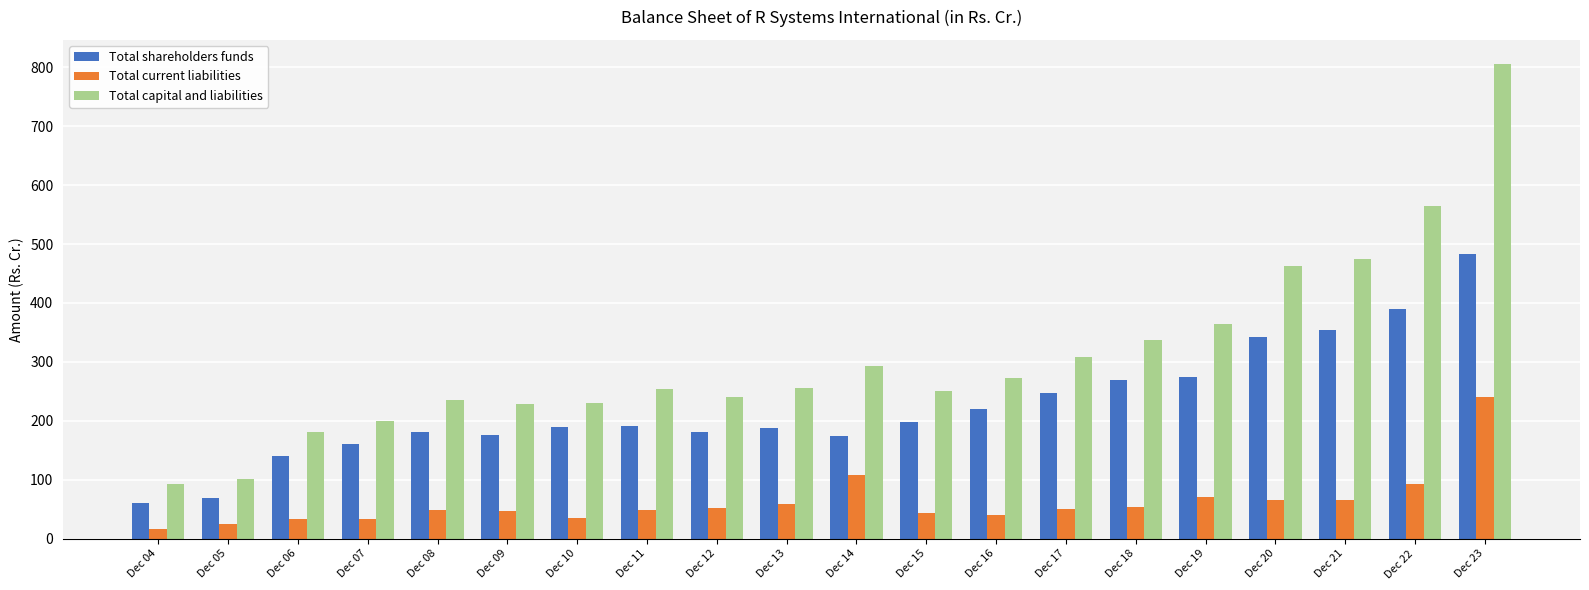

How many bars are there in total?

60